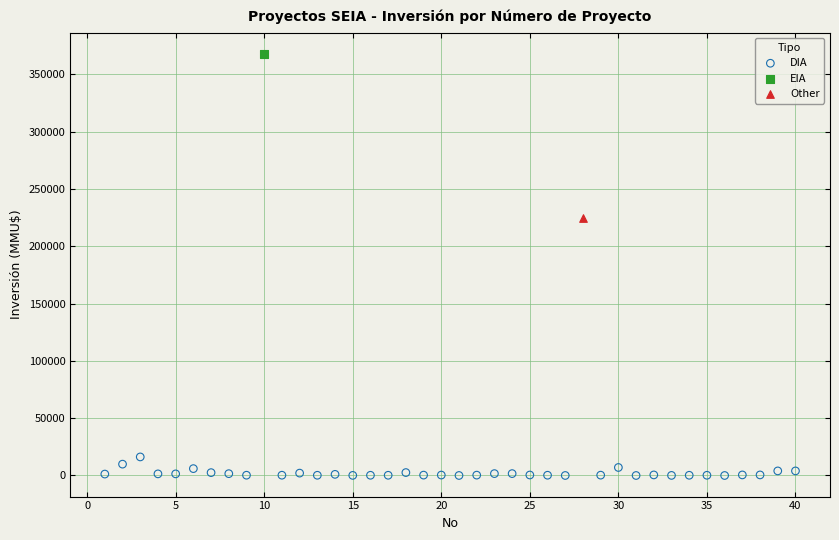

What are all the series names shown in the legend?

DIA, EIA, Other